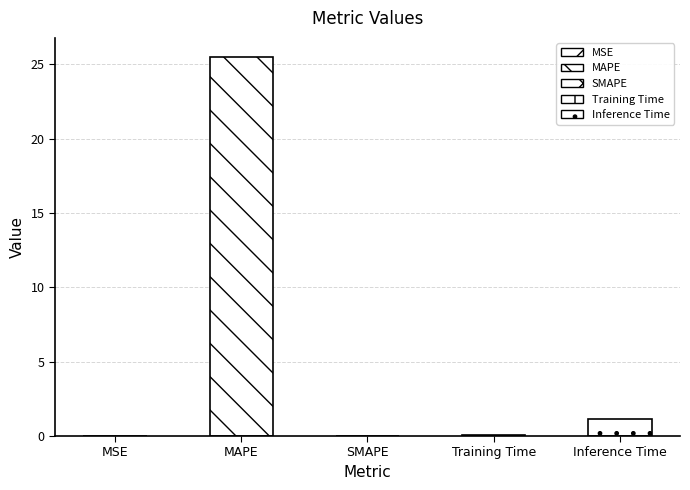

Does the chart contain any negative values?

No